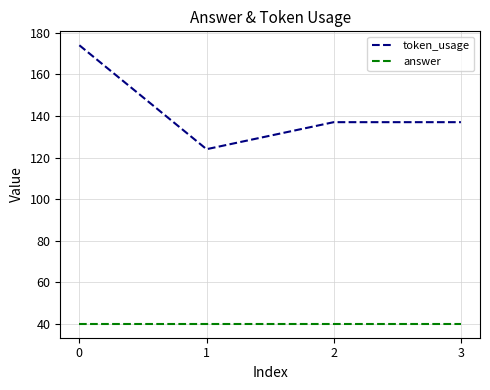

What is the minimum value for answer?

40